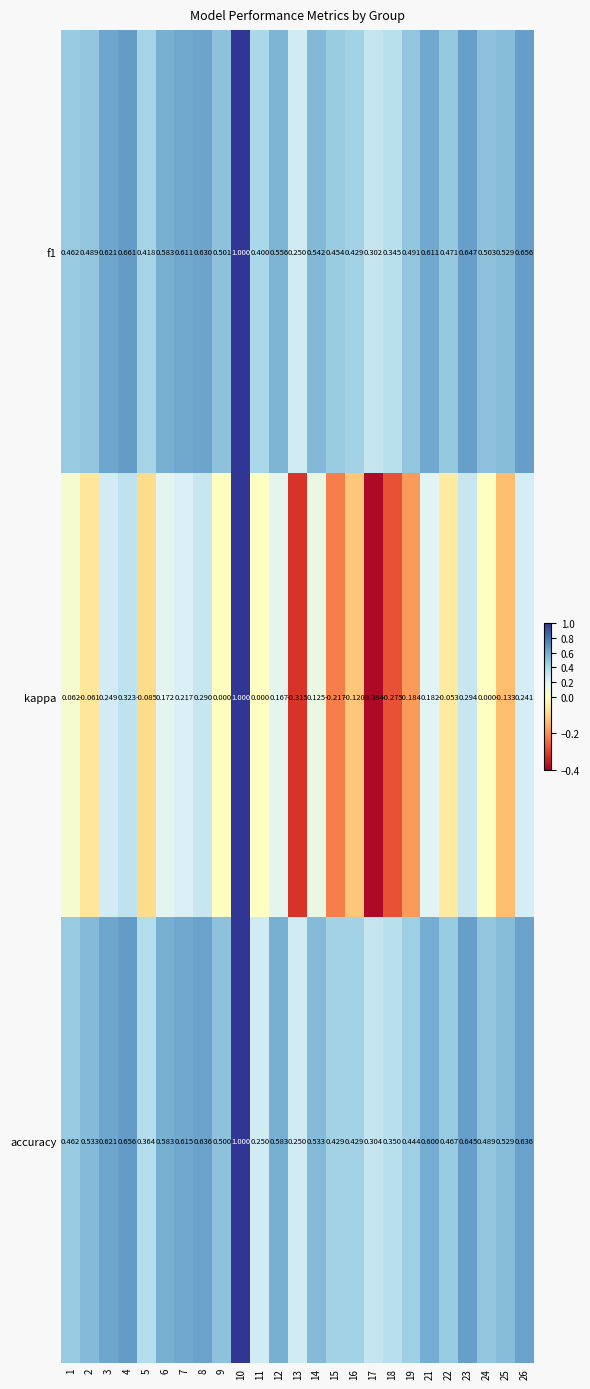

Which series has the widest spread of values?

kappa